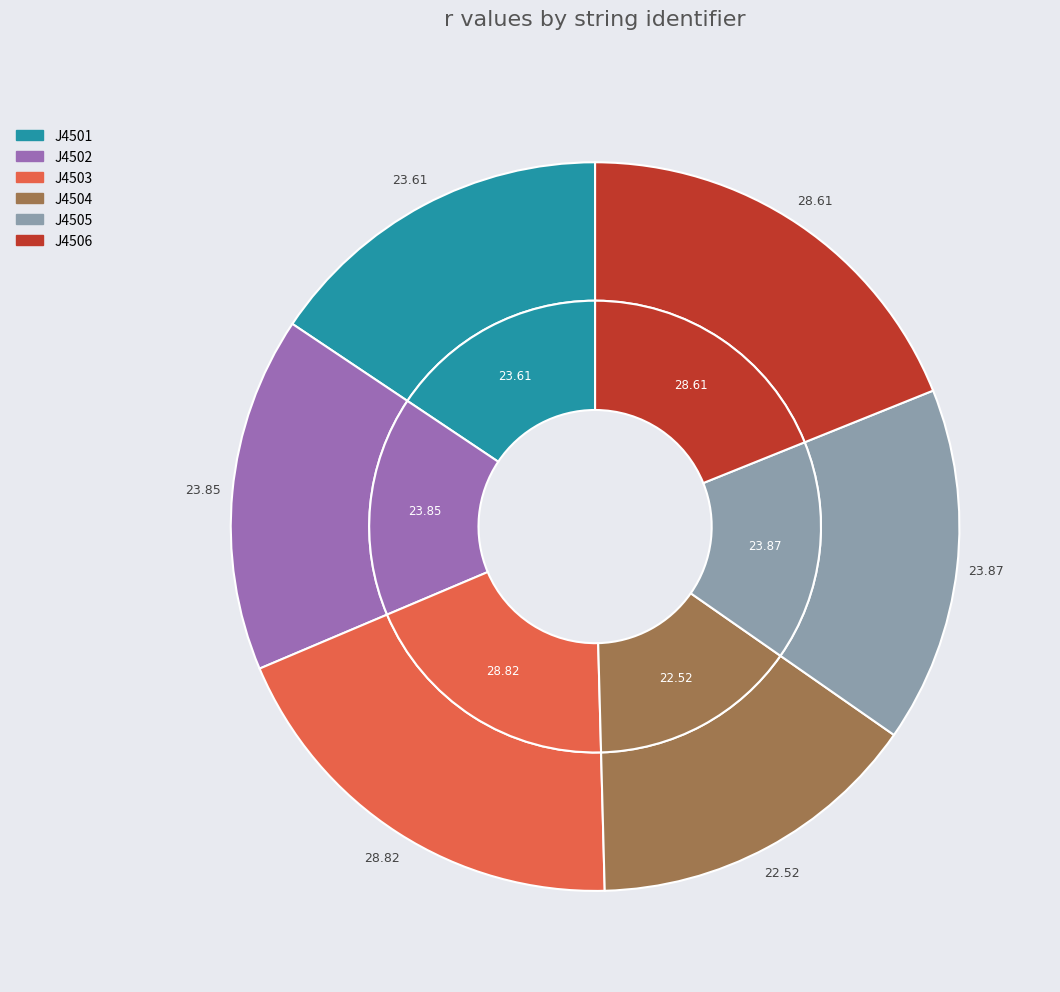

Is J4503 the majority of the pie?

No